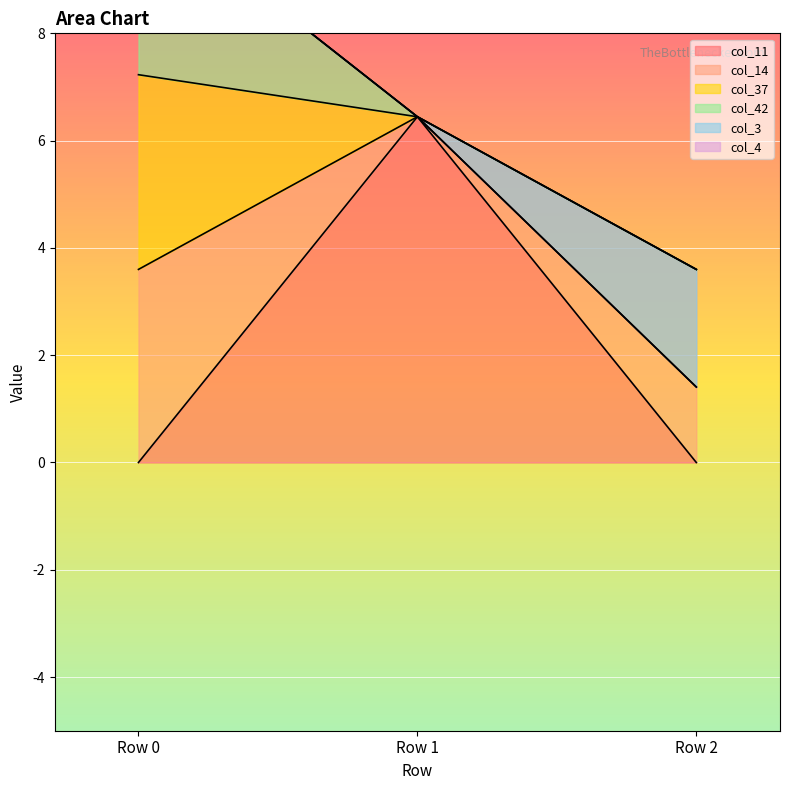

What is the greatest value displayed?

6.4